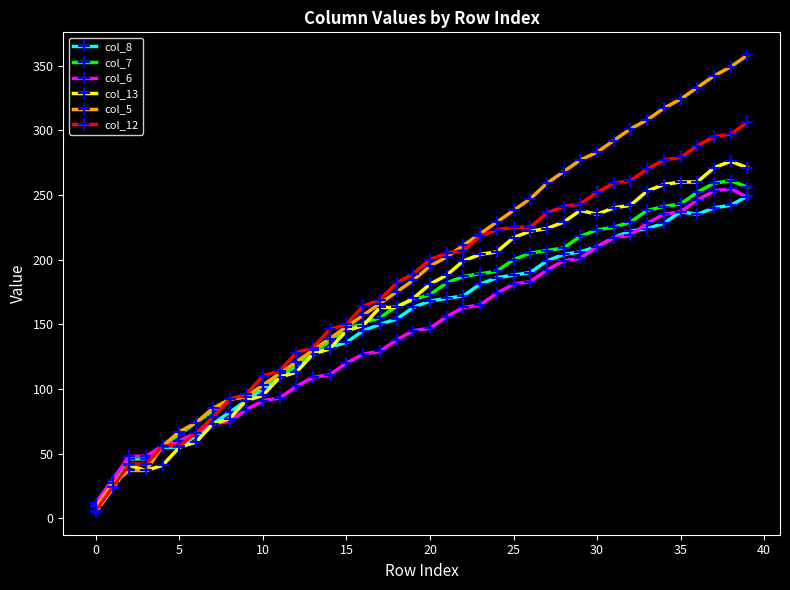

Count the number of categories in the chart.

40